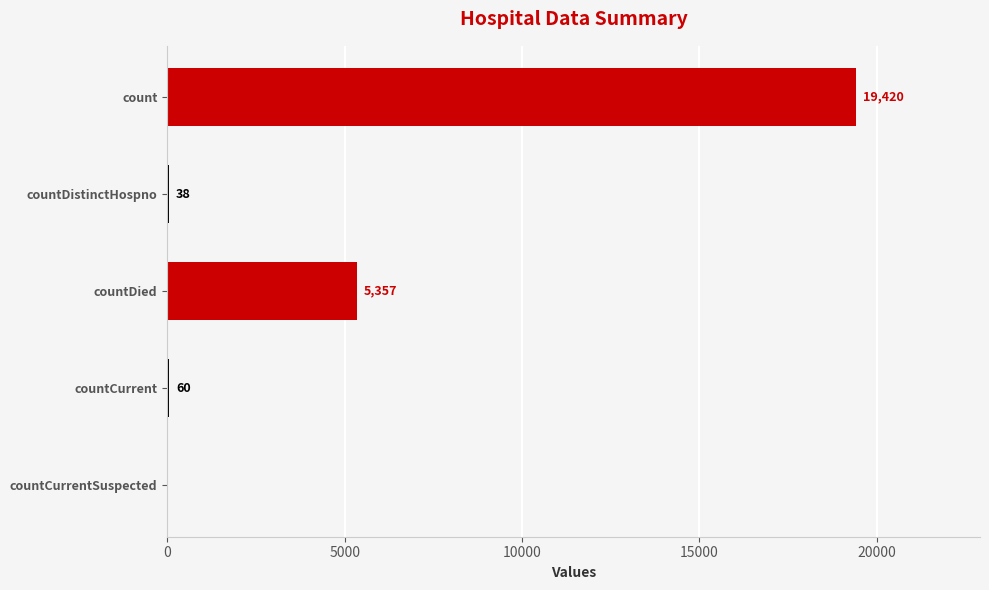

How many values are above zero?

4